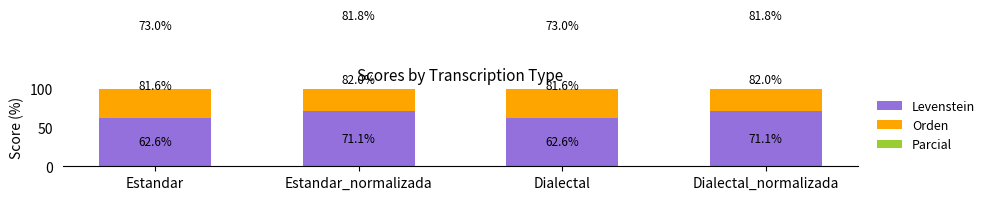

What is the maximum value for Parcial?

81.8